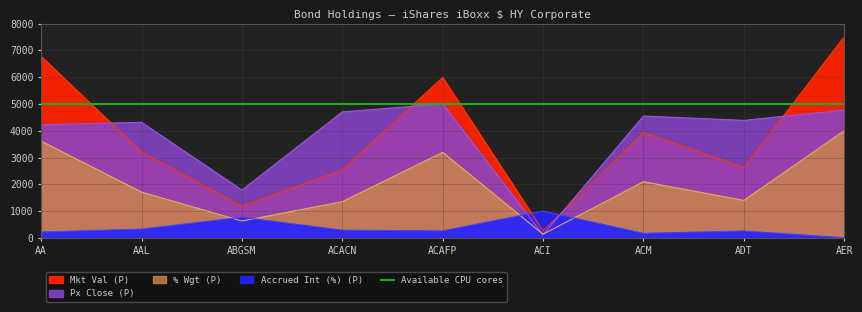

Where is the first local minimum for Px Close (P)?

ABGSM